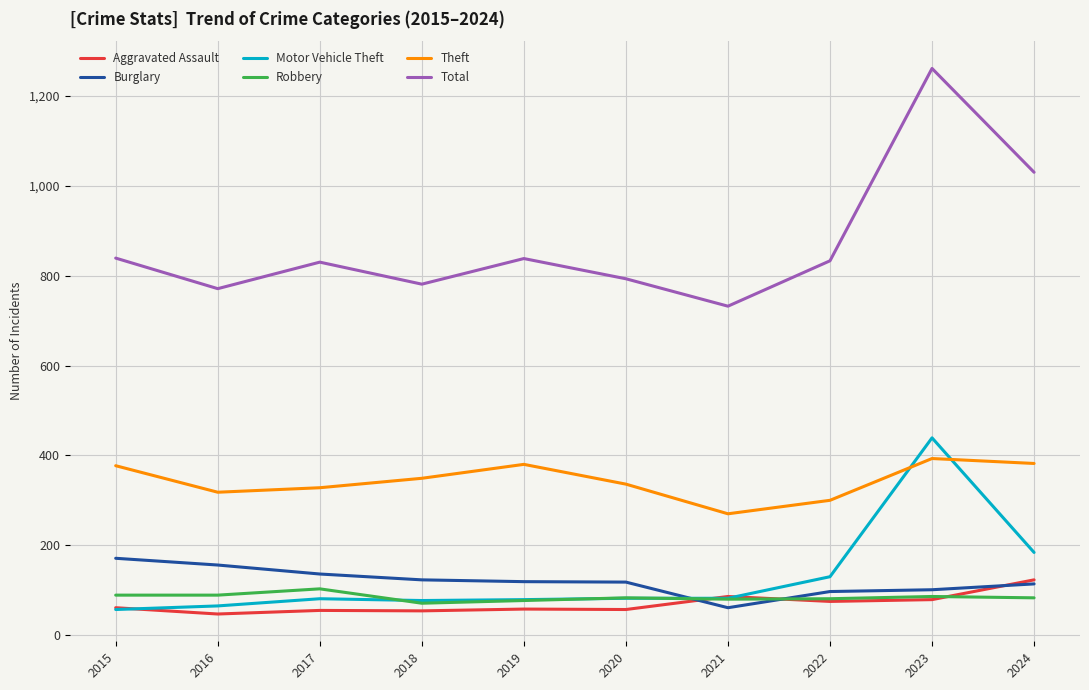

What is the minimum value for Motor Vehicle Theft?

57